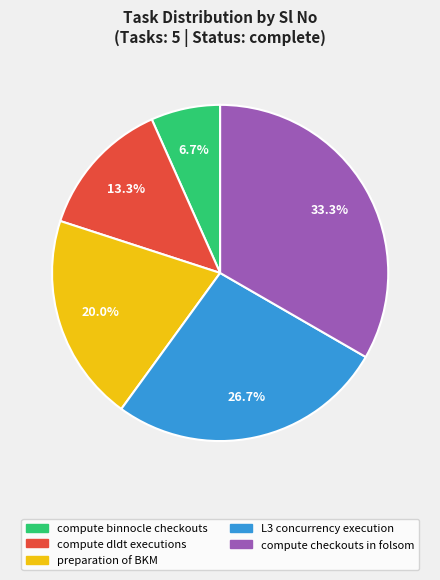

To the nearest percent, what is the difference between the largest and smallest slice percentages?

27%